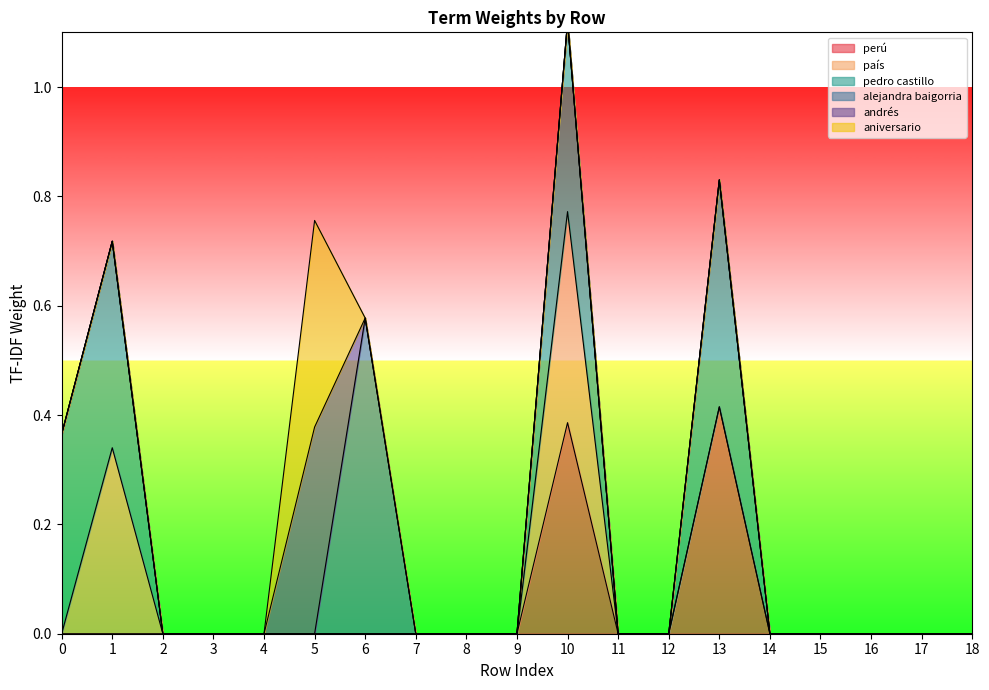

Rank the series by their maximum value, from lowest to highest.

andrés, aniversario, país, perú, pedro castillo, alejandra baigorria